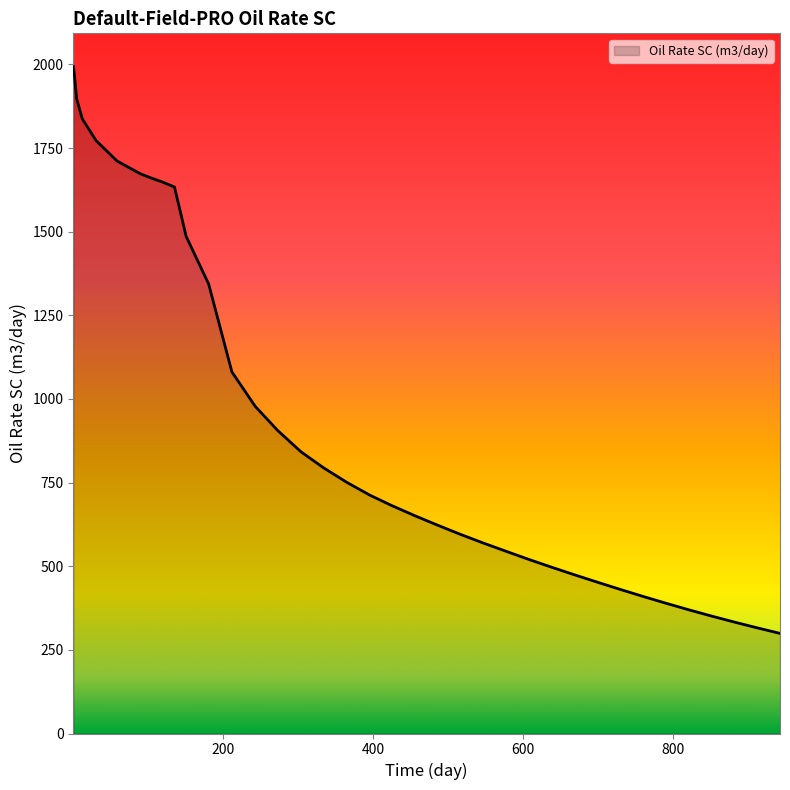

What is the difference between the maximum and minimum values?

1694.0